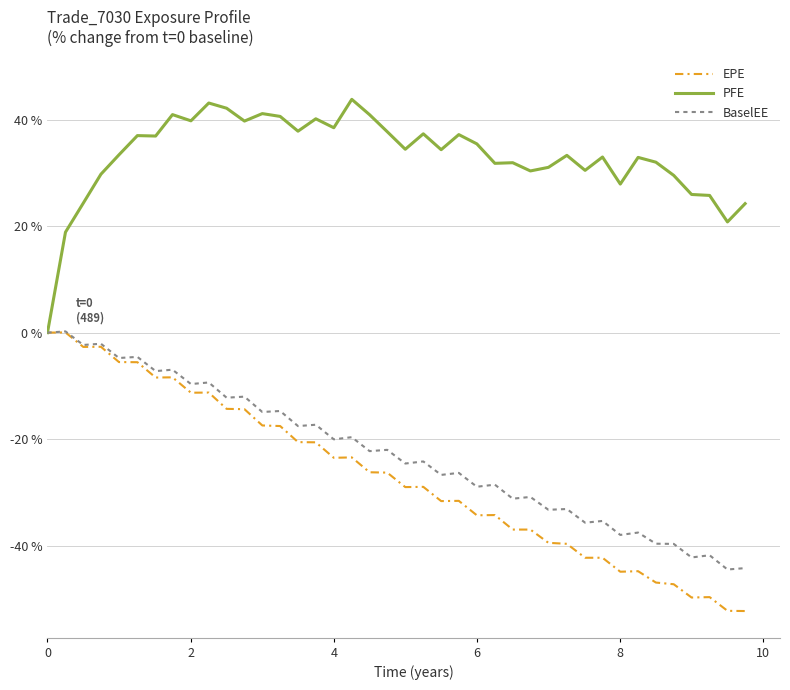

Which series has the largest total across all categories?

PFE